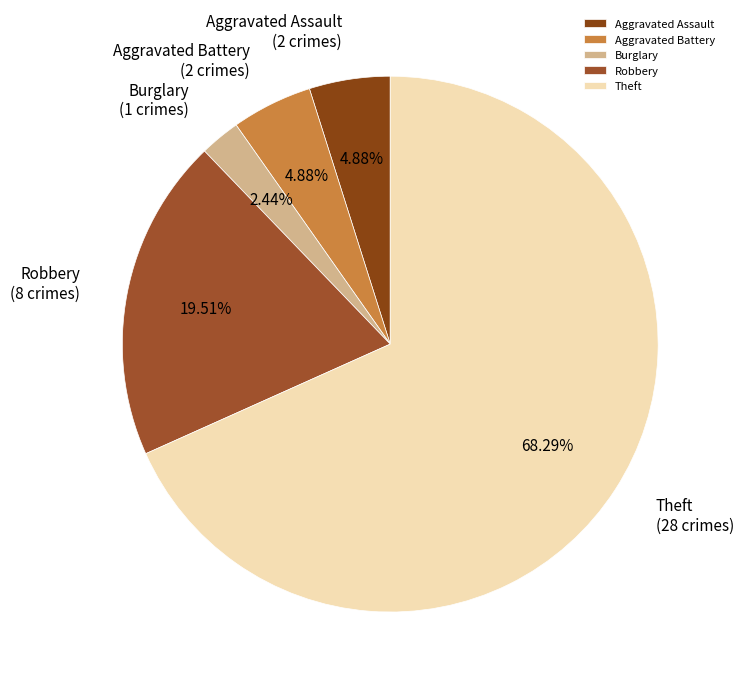

To the nearest percent, what is the difference between the largest and smallest slice percentages?

66%